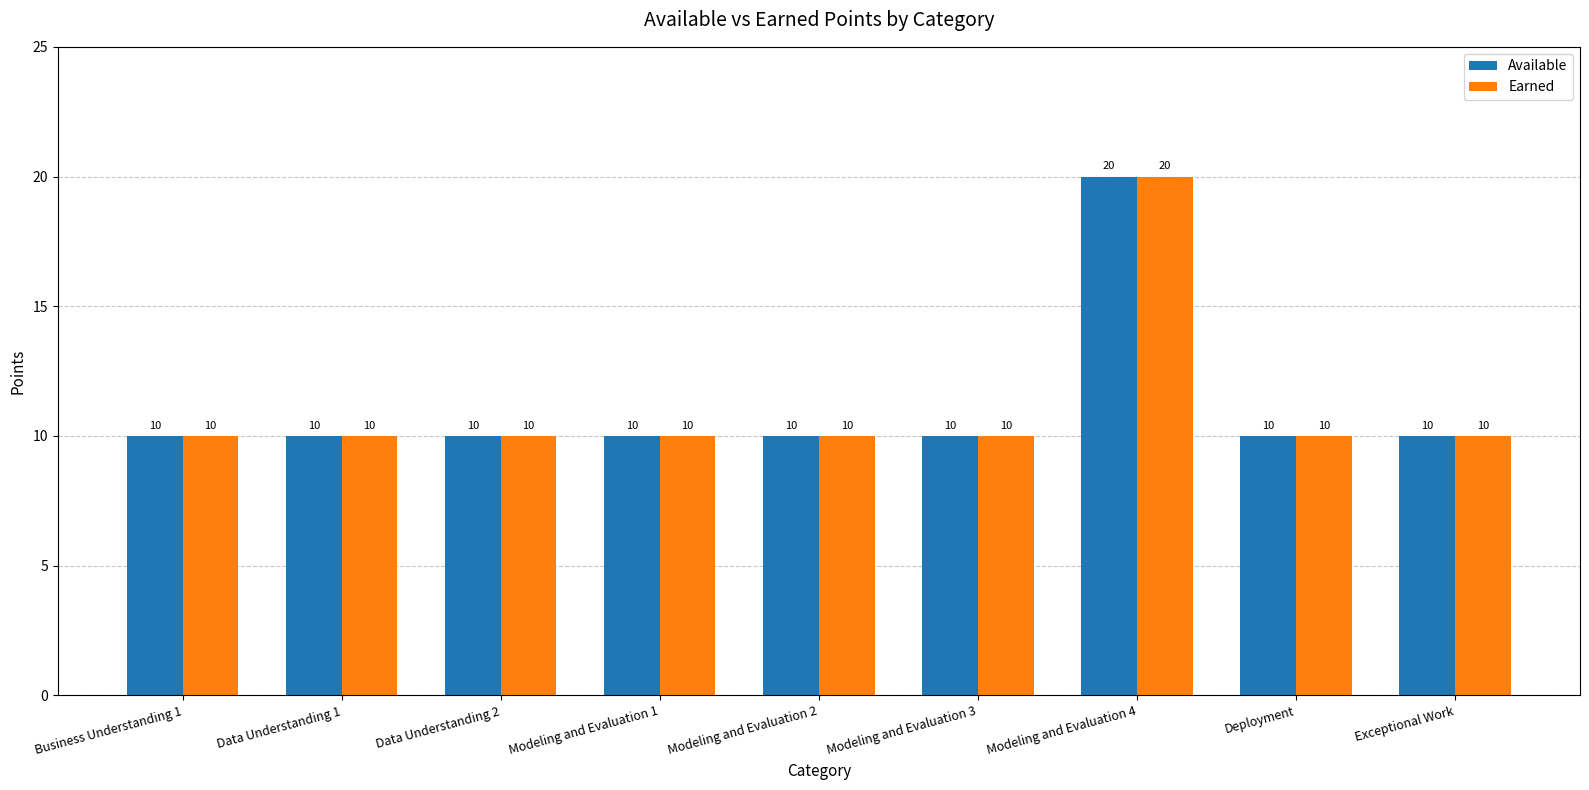

What is the difference between the maximum and minimum values in the Available series?

10